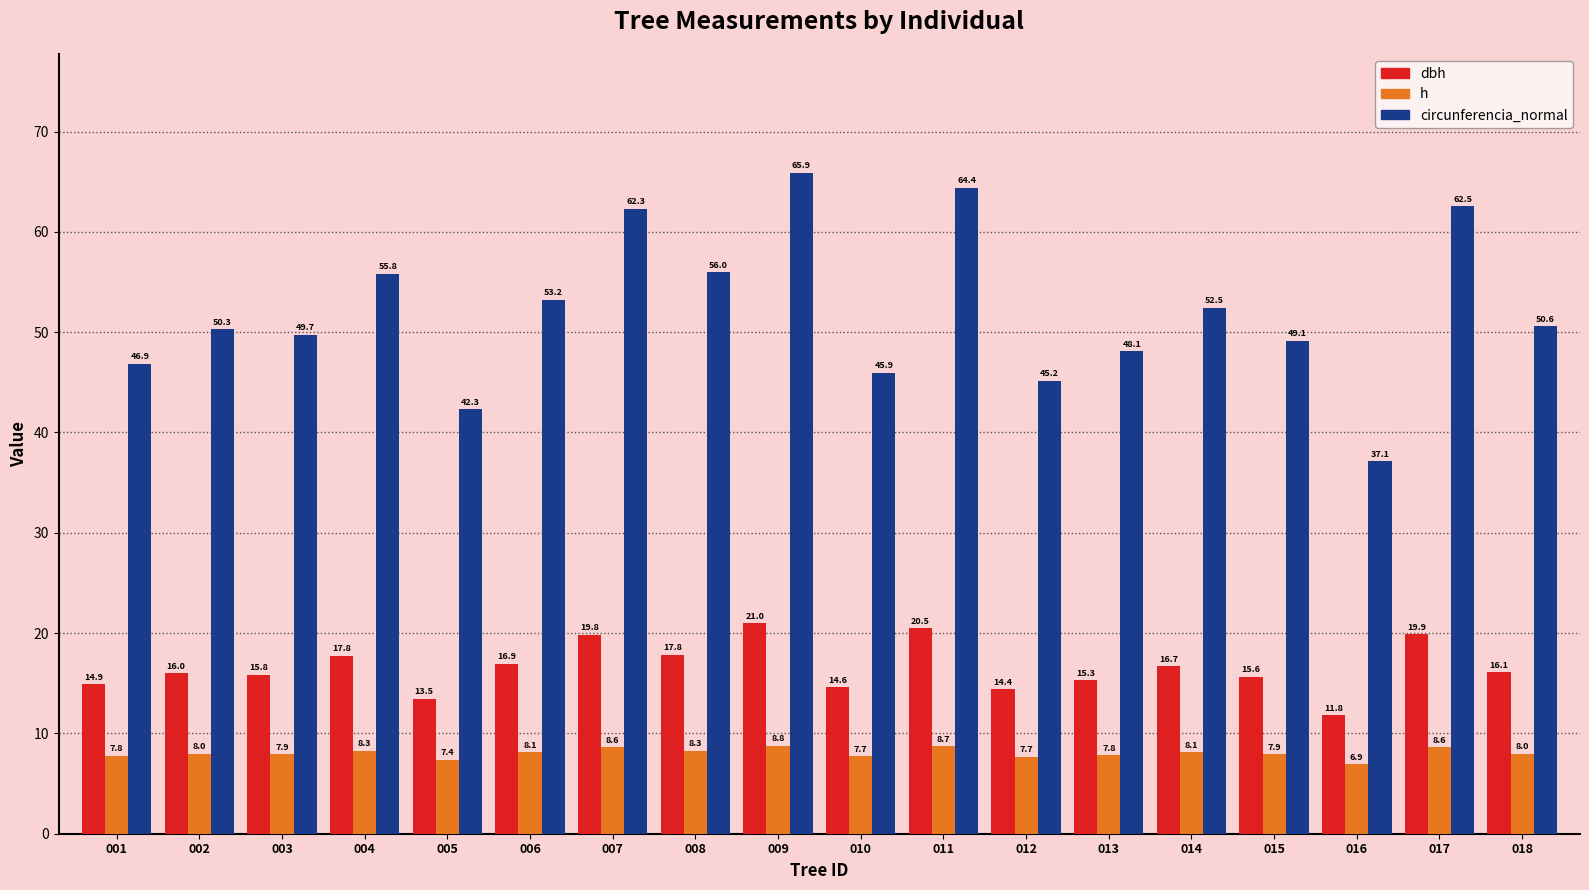

Which category has the lowest value in the h series?

016